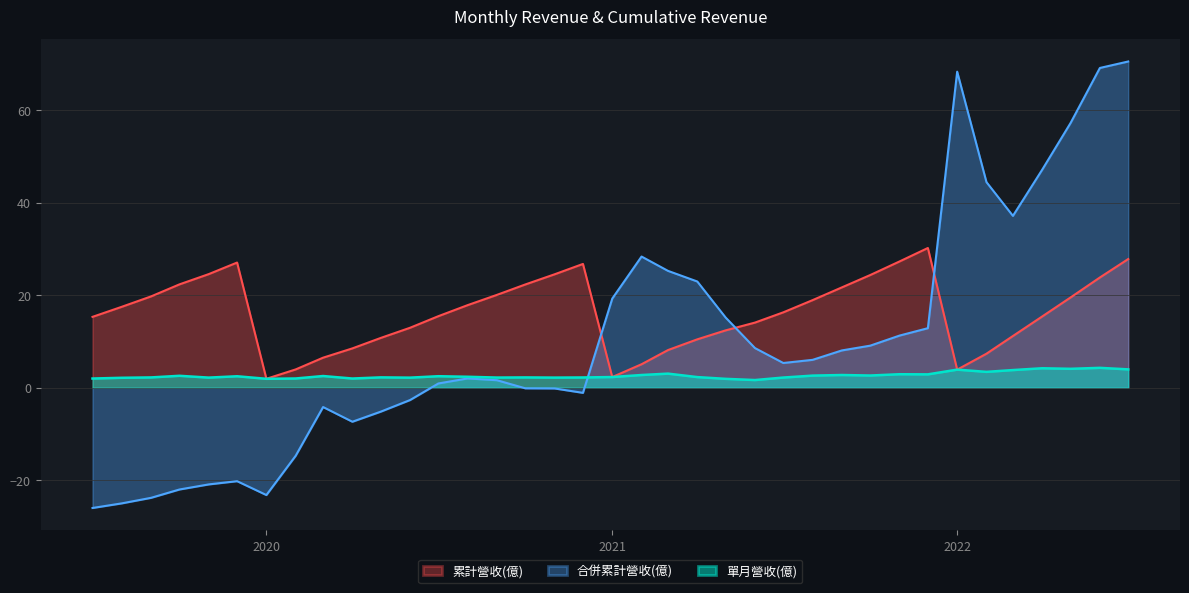

Reading left to right, transcribe all the data shown in this chart.

累計營收(億): 2022-07=27.9	2022-06=23.9	2022-05=19.6	2022-04=15.4	2022-03=11.2	2022-02=7.4	2022-01=3.9	2021-12=30.2	2021-11=27.3	2021-10=24.4	2021-09=21.7	2021-08=19.0	2021-07=16.3	2021-06=14.1	2021-05=12.4	2021-04=10.5	2021-03=8.2	2021-02=5.1	2021-01=2.3	2020-12=26.8	2020-11=24.6	2020-10=22.4	2020-09=20.1	2020-08=17.9	2020-07=15.5	2020-06=13.0	2020-05=10.8	2020-04=8.5	2020-03=6.5	2020-02=4.0	2020-01=1.9	2019-12=27.1	2019-11=24.6	2019-10=22.4	2019-09=19.8	2019-08=17.5	2019-07=15.3
合併累計營收(億): 2022-07=70.6	2022-06=69.2	2022-05=57.3	2022-04=47.2	2022-03=37.2	2022-02=44.5	2022-01=68.4	2021-12=12.9	2021-11=11.3	2021-10=9.1	2021-09=8.1	2021-08=6.0	2021-07=5.4	2021-06=8.6	2021-05=15.2	2021-04=23.0	2021-03=25.3	2021-02=28.4	2021-01=19.3	2020-12=-1.1	2020-11=-0.1	2020-10=-0.1	2020-09=1.6	2020-08=2.0	2020-07=0.9	2020-06=-2.6	2020-05=-5.2	2020-04=-7.3	2020-03=-4.2	2020-02=-14.7	2020-01=-23.2	2019-12=-20.2	2019-11=-20.9	2019-10=-22.0	2019-09=-23.8	2019-08=-25.0	2019-07=-26.0
單月營收(億): 2022-07=4.0	2022-06=4.3	2022-05=4.1	2022-04=4.2	2022-03=3.8	2022-02=3.5	2022-01=3.9	2021-12=2.9	2021-11=2.9	2021-10=2.7	2021-09=2.8	2021-08=2.6	2021-07=2.2	2021-06=1.7	2021-05=1.9	2021-04=2.3	2021-03=3.1	2021-02=2.8	2021-01=2.3	2020-12=2.2	2020-11=2.2	2020-10=2.2	2020-09=2.2	2020-08=2.4	2020-07=2.5	2020-06=2.2	2020-05=2.3	2020-04=2.0	2020-03=2.5	2020-02=2.0	2020-01=1.9	2019-12=2.5	2019-11=2.2	2019-10=2.6	2019-09=2.2	2019-08=2.2	2019-07=2.0